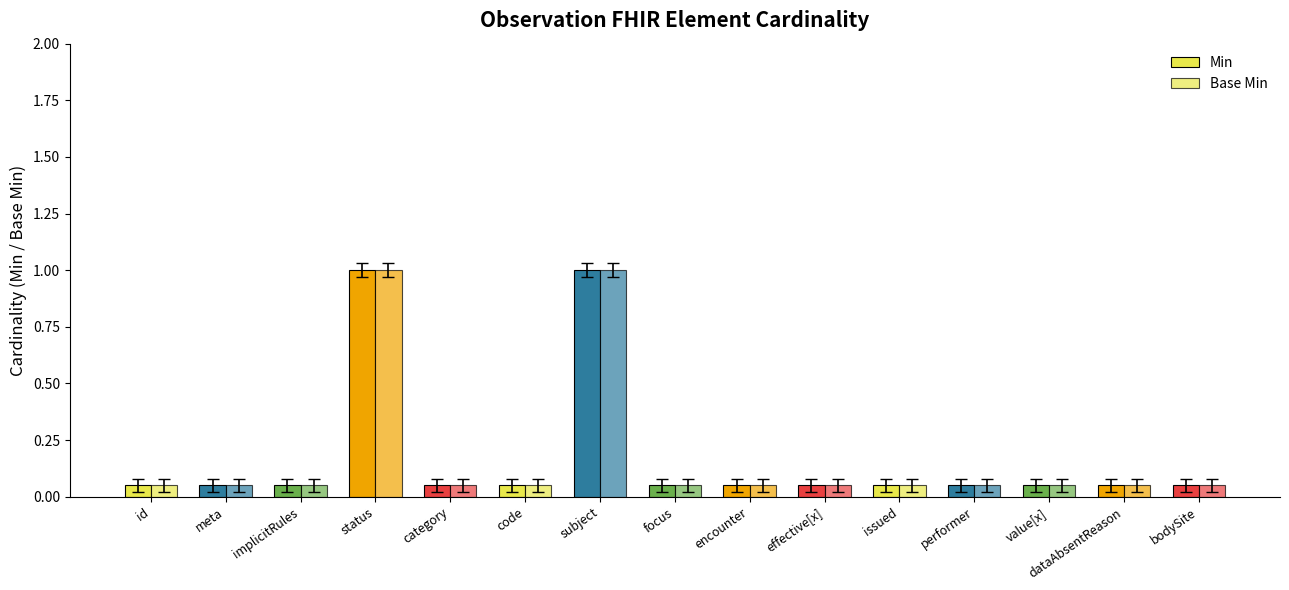

Reading left to right, list all the values displayed in this chart.

Min: Observation.id=0	Observation.meta=0	Observation.implicitRules=0	Observation.status=1	Observation.category=0	Observation.code=0	Observation.subject=1	Observation.focus=0	Observation.encounter=0	Observation.effective[x]=0	Observation.issued=0	Observation.performer=0	Observation.value[x]=0	Observation.dataAbsentReason=0	Observation.bodySite=0
Base Min: Observation.id=0	Observation.meta=0	Observation.implicitRules=0	Observation.status=1	Observation.category=0	Observation.code=0	Observation.subject=1	Observation.focus=0	Observation.encounter=0	Observation.effective[x]=0	Observation.issued=0	Observation.performer=0	Observation.value[x]=0	Observation.dataAbsentReason=0	Observation.bodySite=0